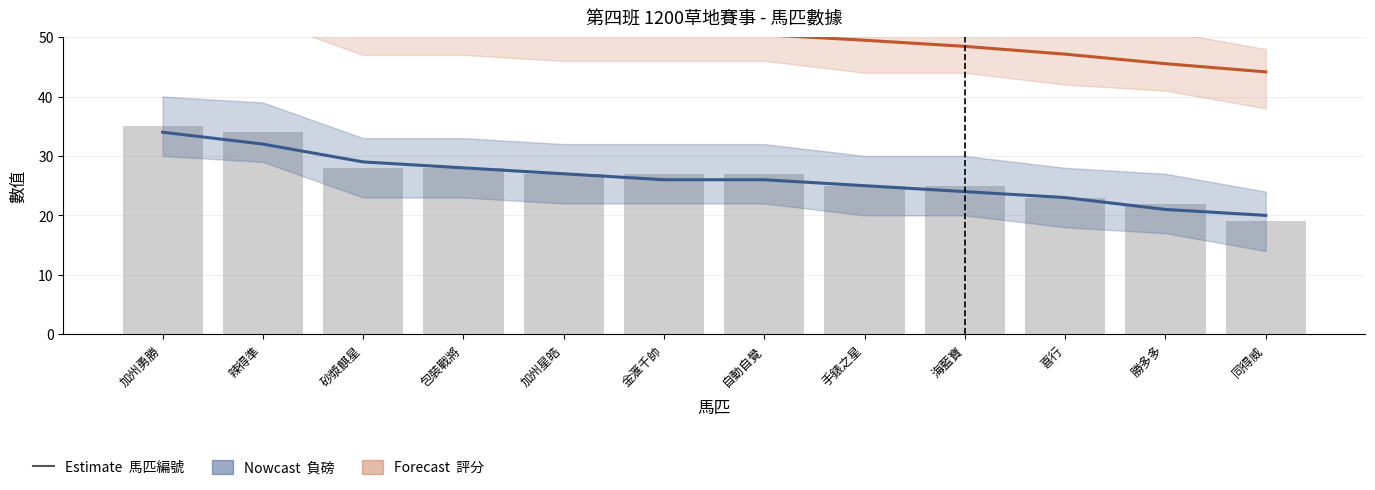

At how many categories does at least one series exceed 44?

12